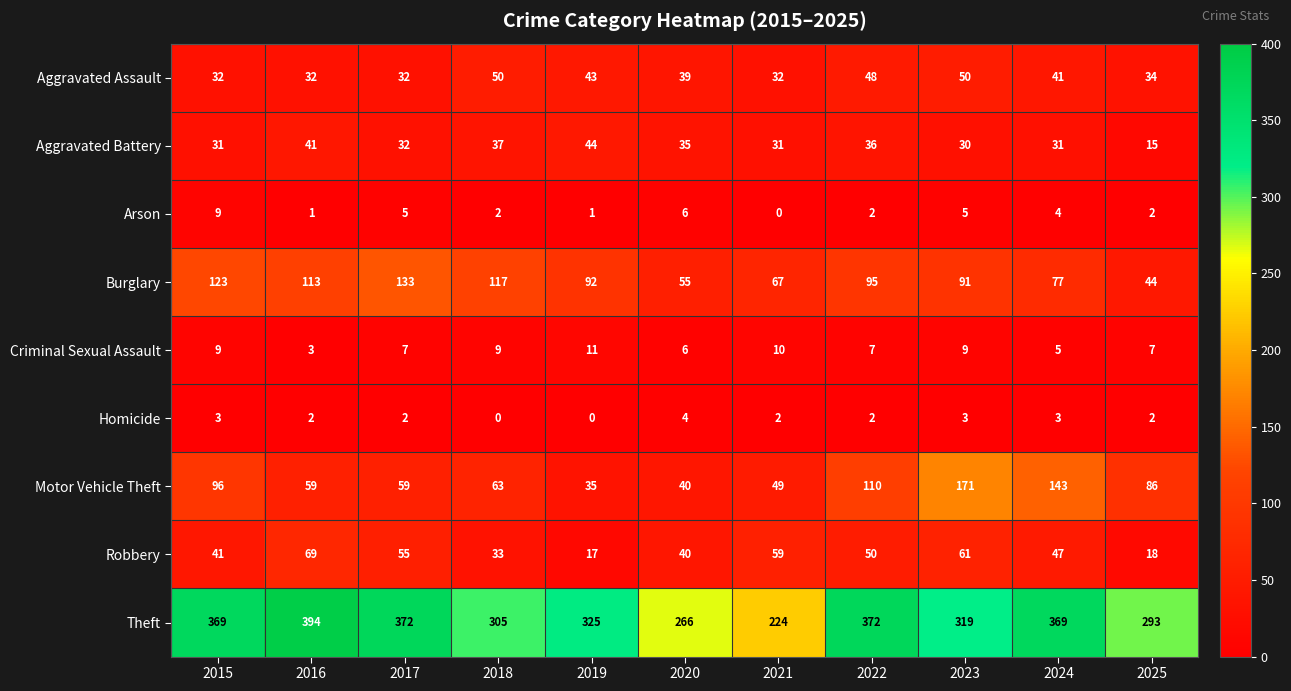

Which series has the largest range (max minus min)?

Theft